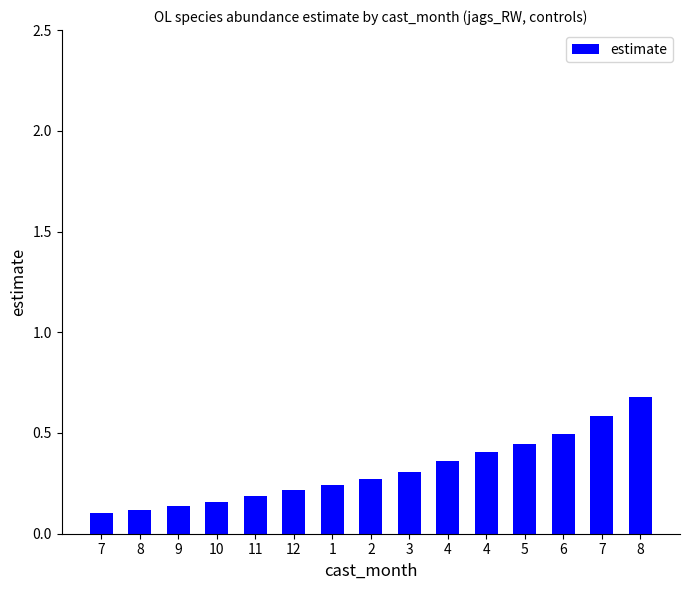

How many bars are there in total?

15